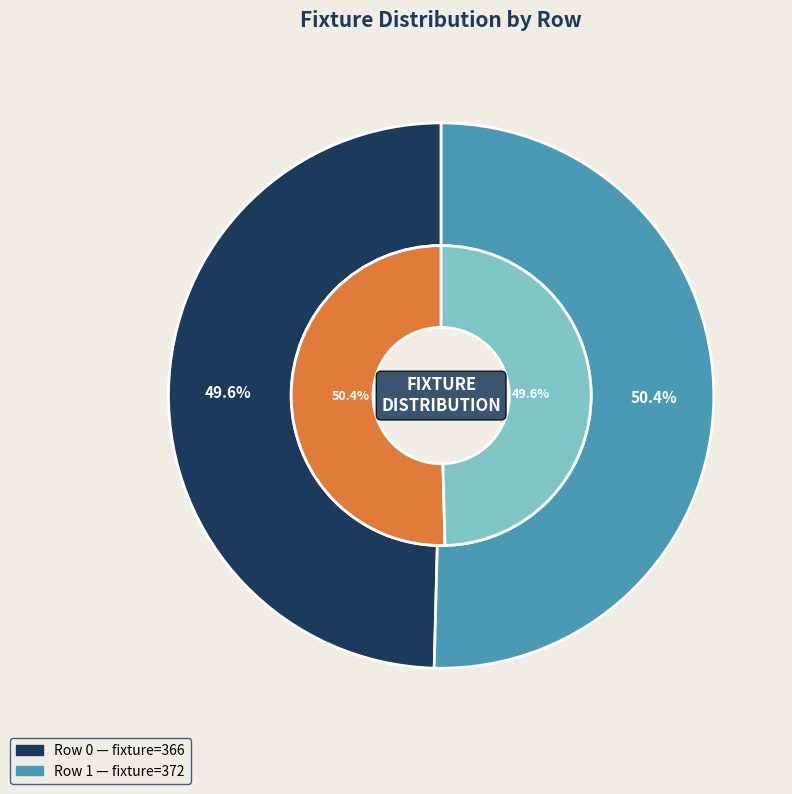

Is it true that 0 is 61% of the pie?

False